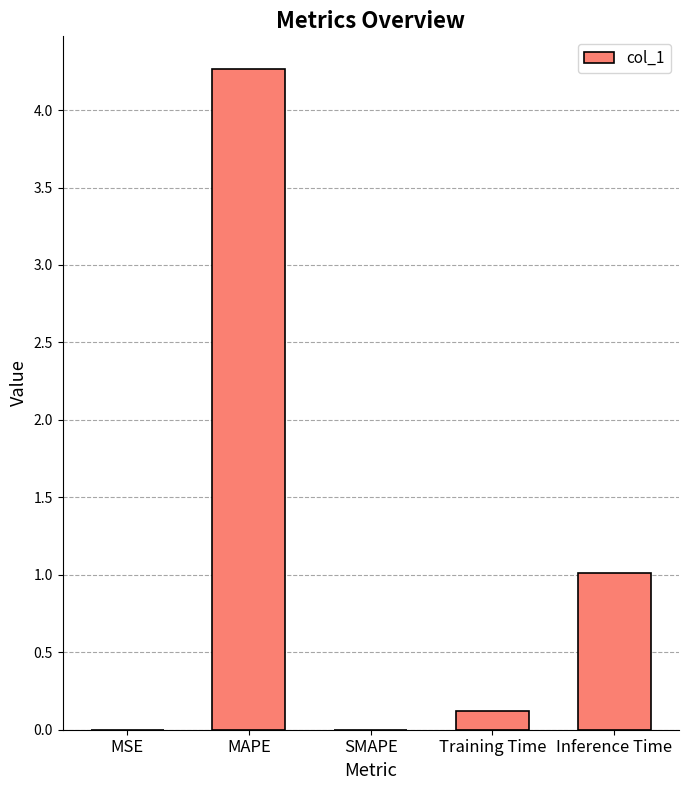

The value at Training Time is 0.1. True or false?

True